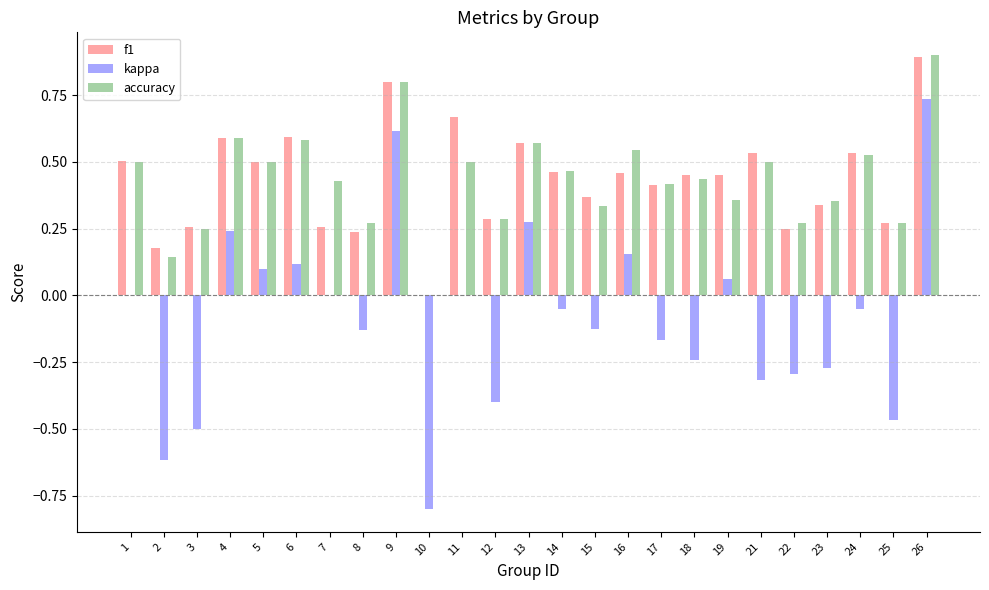

What is the sum of all f1 values?

10.9